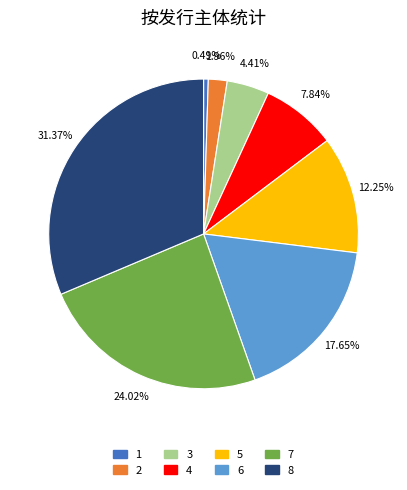

Which category has the biggest portion of the pie?

8